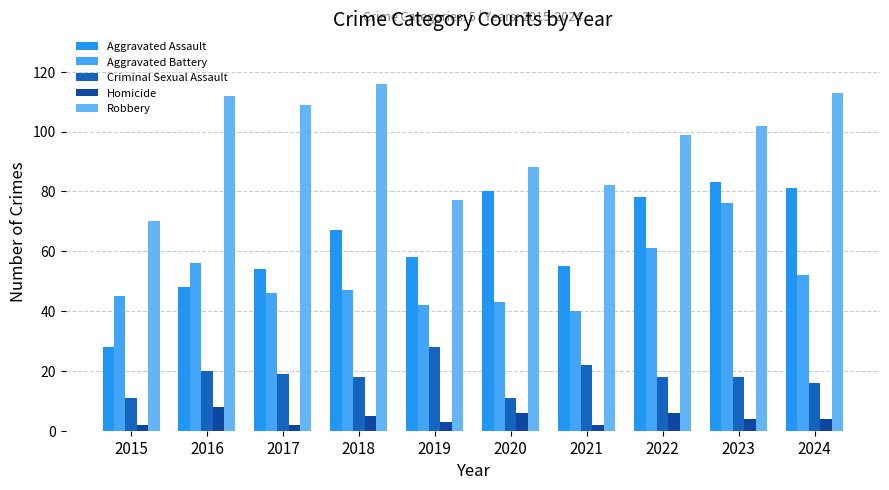

What is the value of the Homicide bar at the 4th from the left?

5